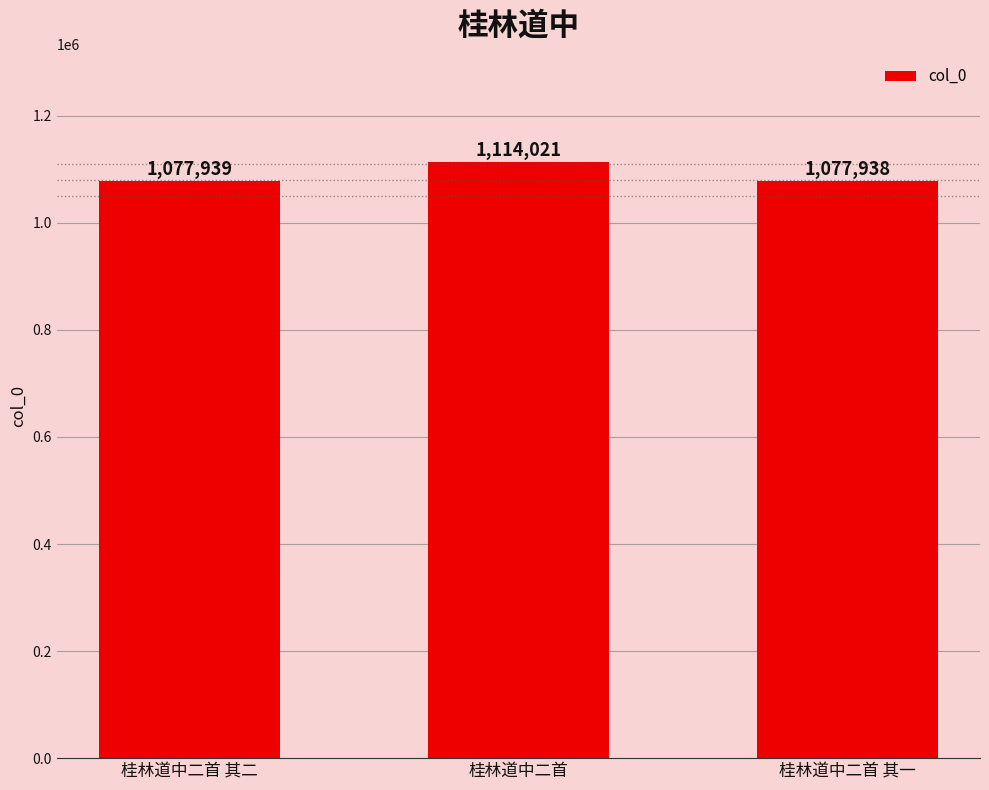

At which label is the value closest to 1095979?

桂林道中二首 其二